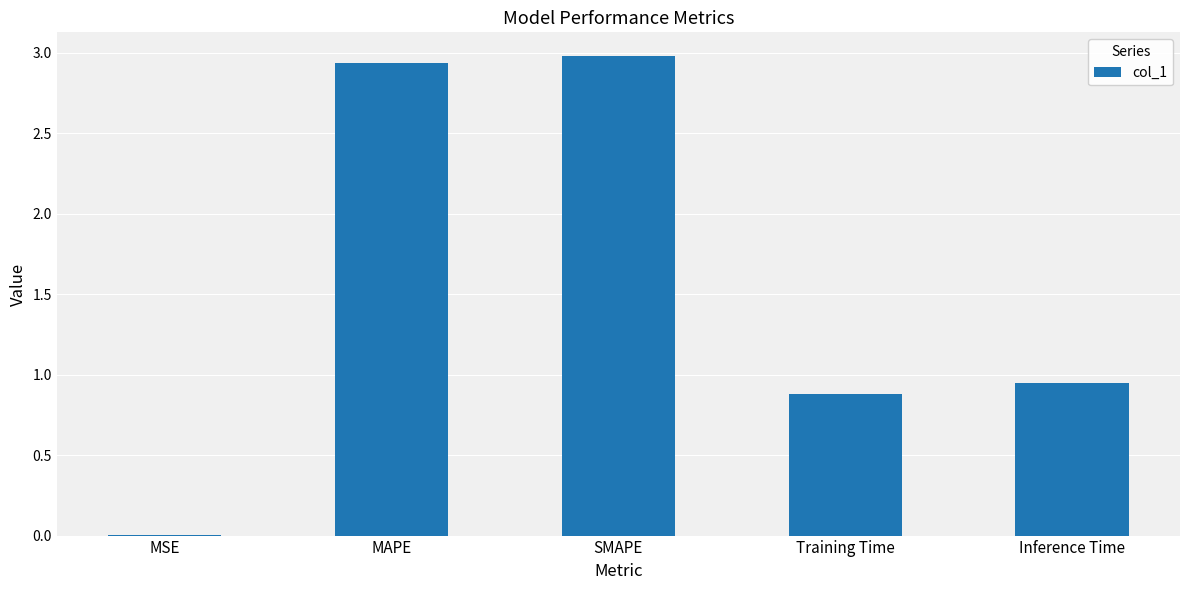

Are the bars horizontal?

No